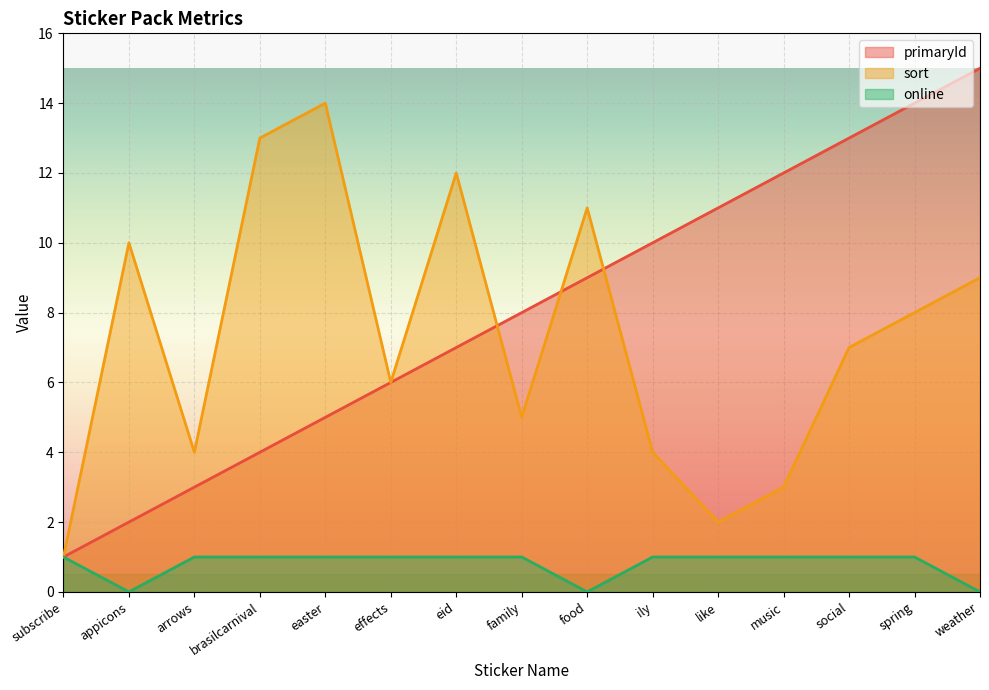

At which label is sort closest to 7?

social